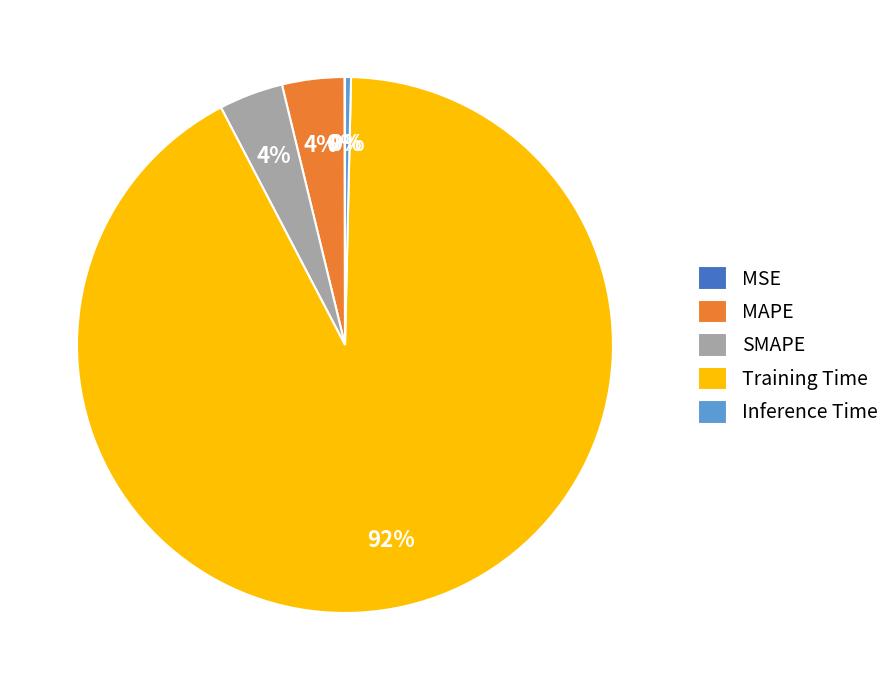

What percentage is the MAPE slice, to the nearest percent?

4%